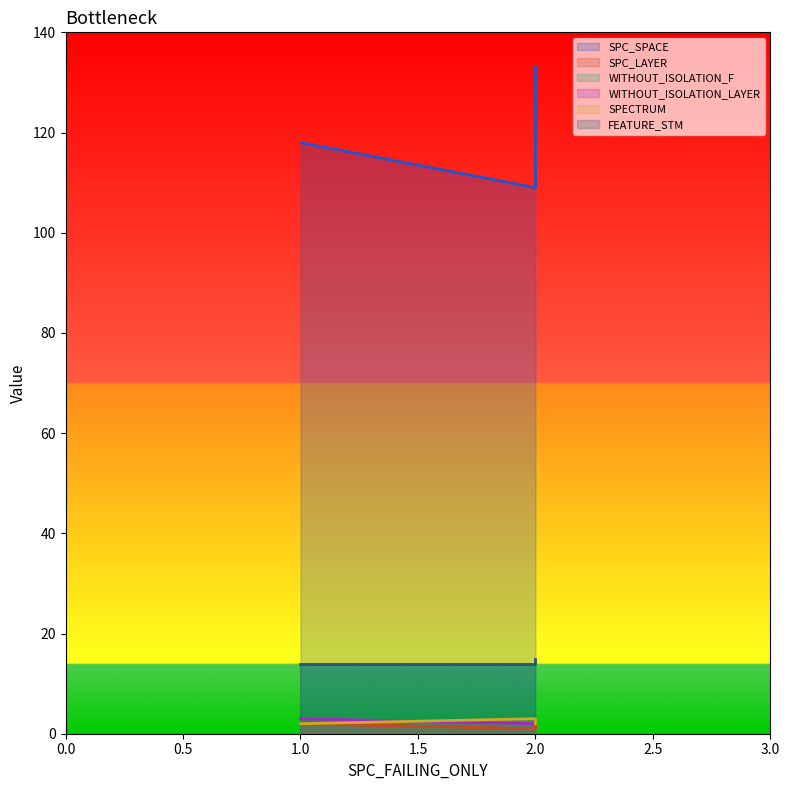

Count the FEATURE_STM values in the range 14 to 15.

3